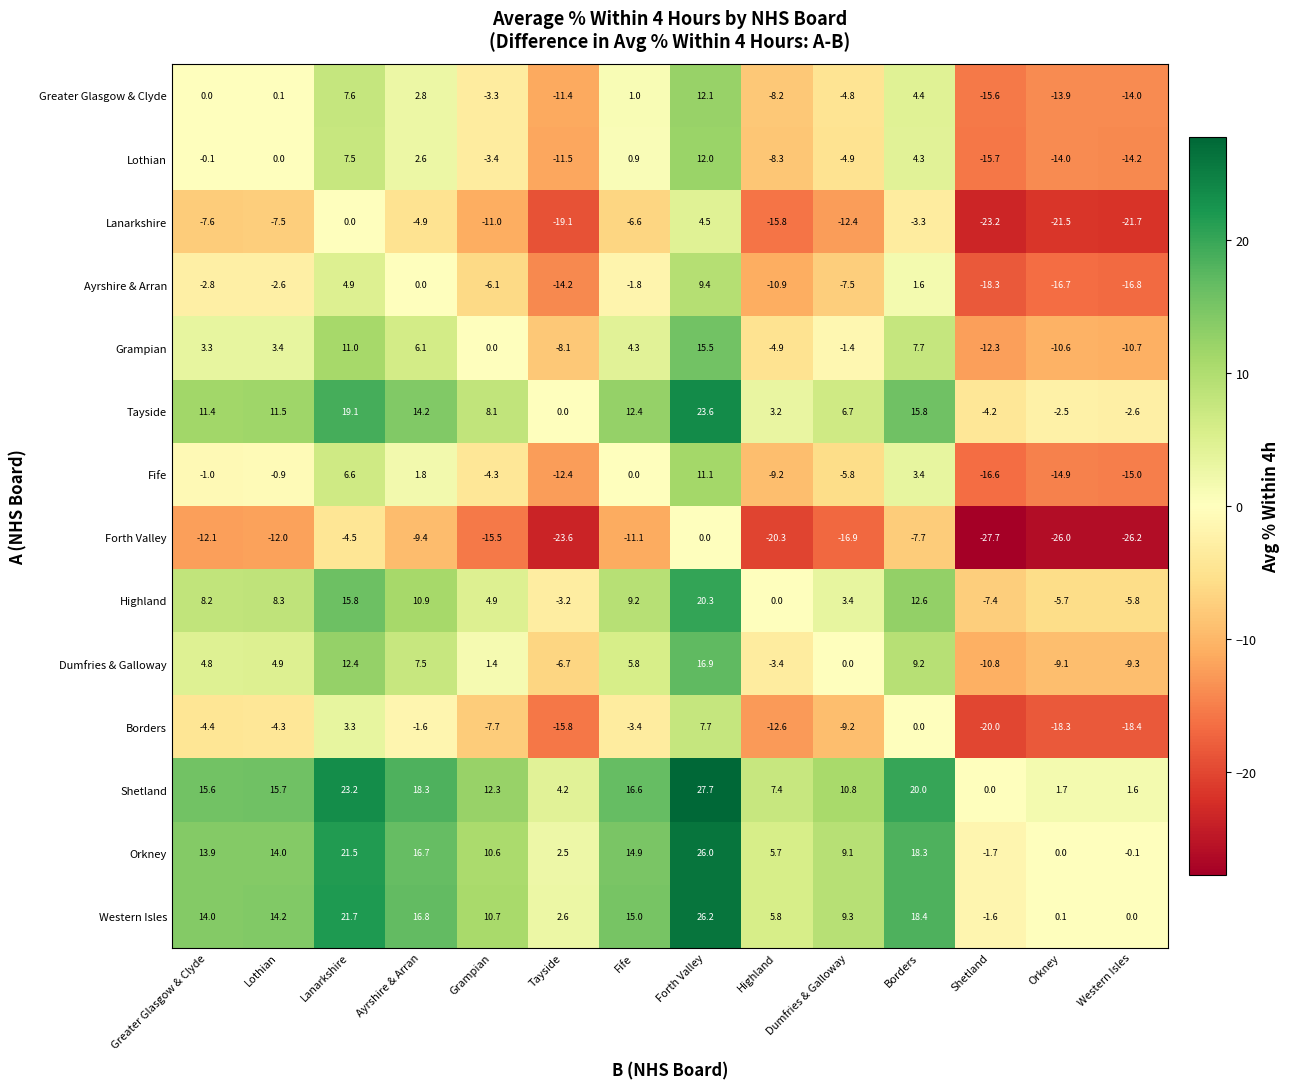

At which category is the sum across all series the highest?

Forth Valley